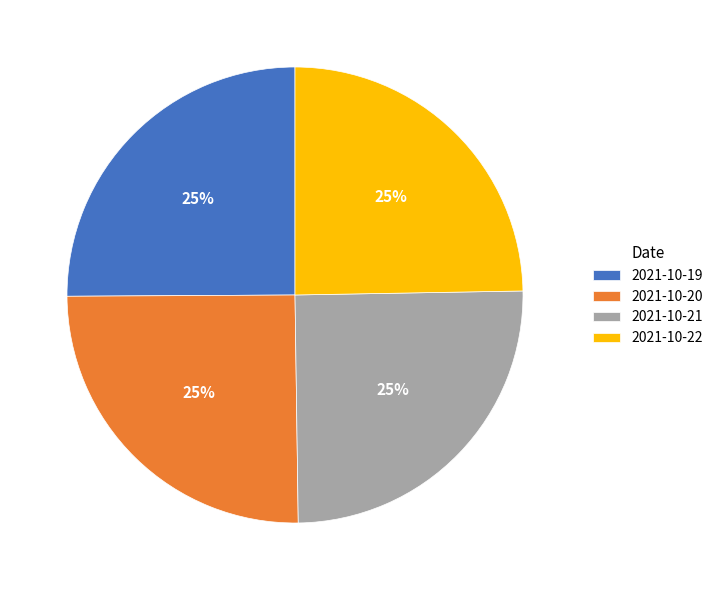

To the nearest percent, what is the combined percentage of 2021-10-21 and 2021-10-22?

50%